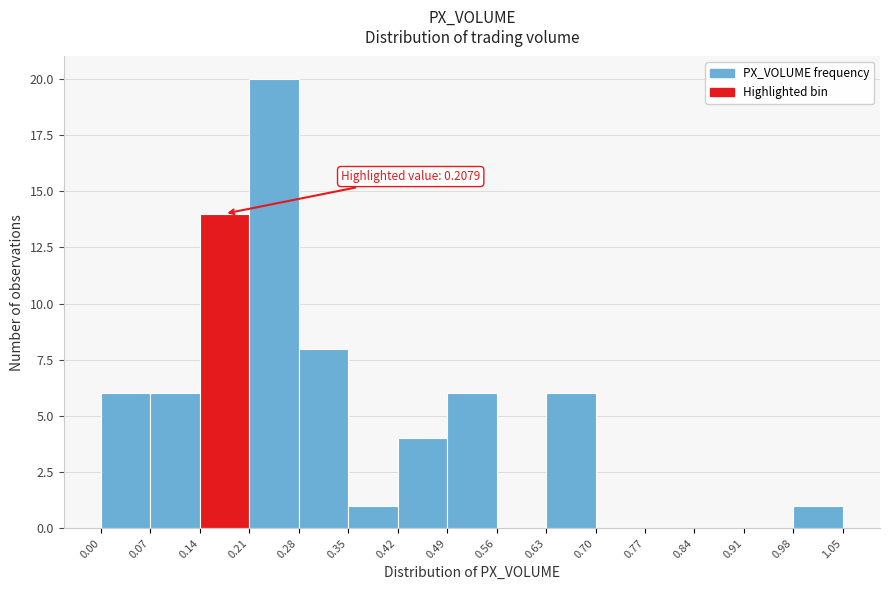

Over which range of the x-axis is the bar tallest?

0.21 to 0.28